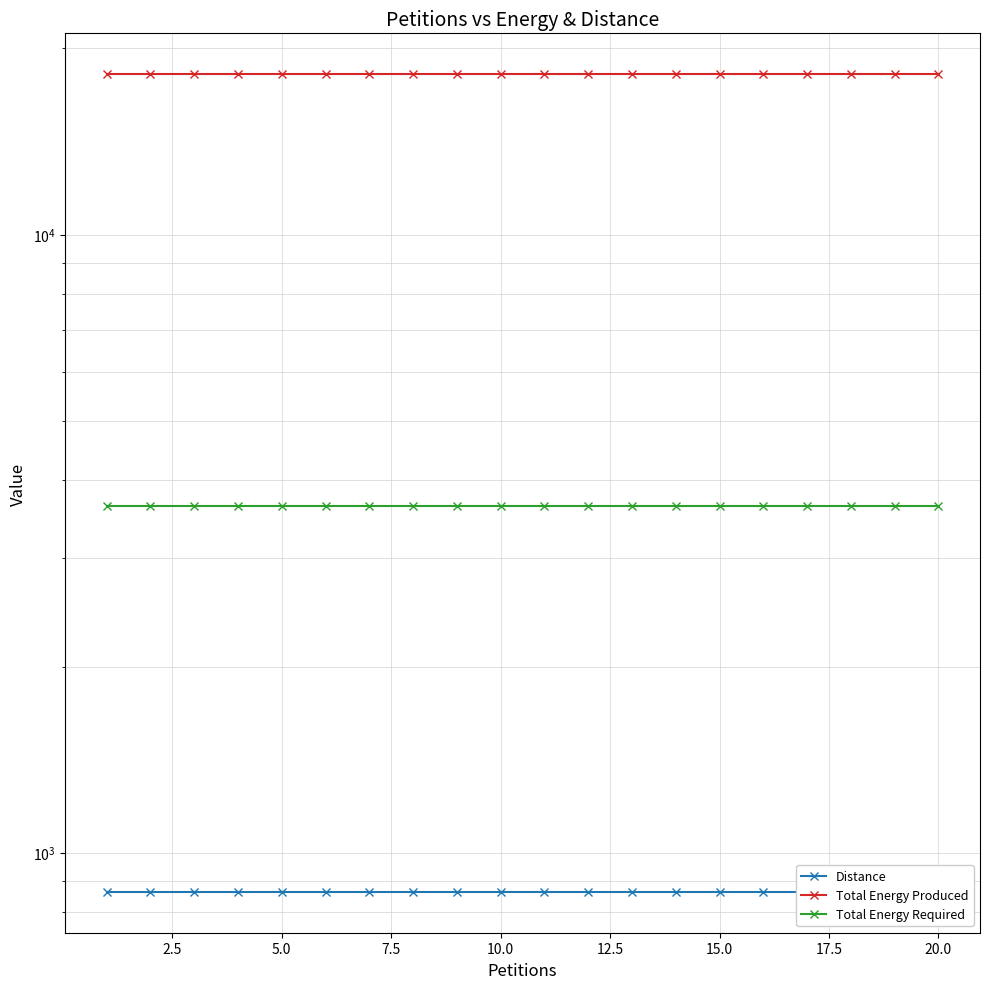

True or false: Total Energy Produced and Distance cross at least once.

False